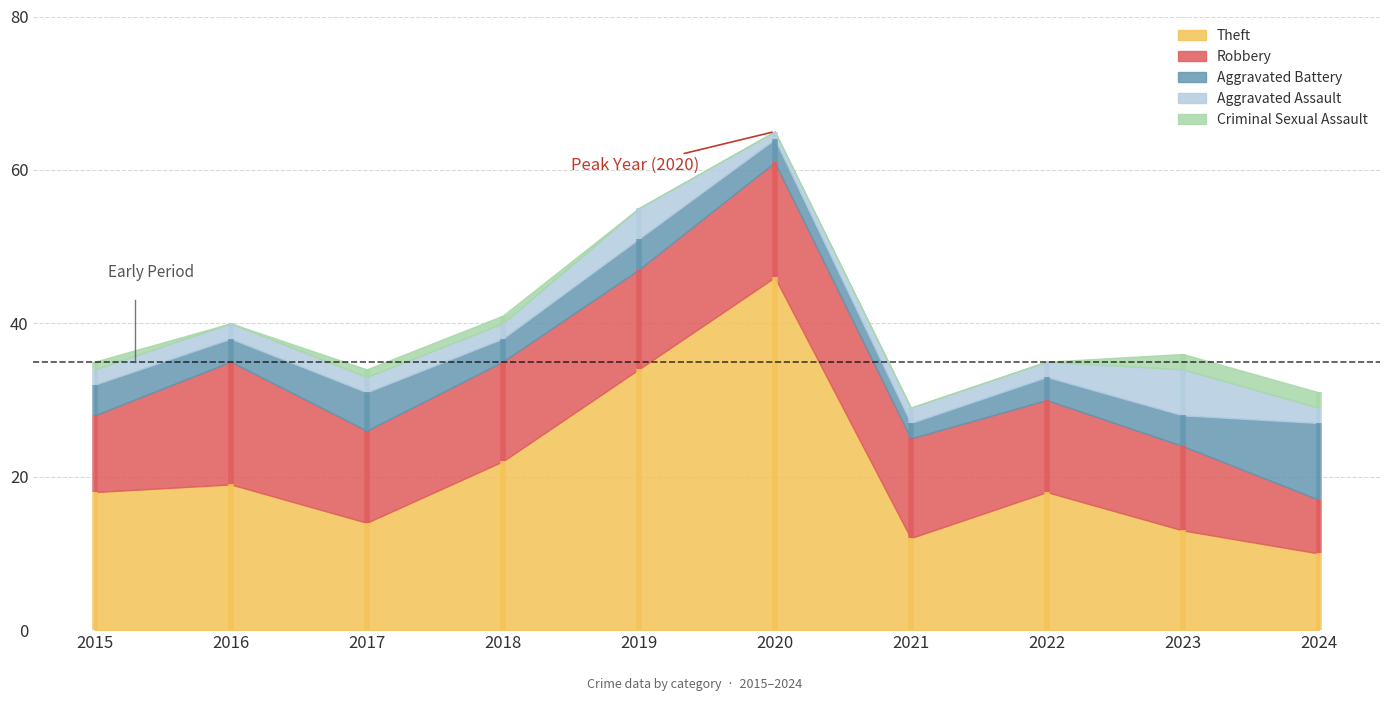

How many distinct data groups are displayed?

5